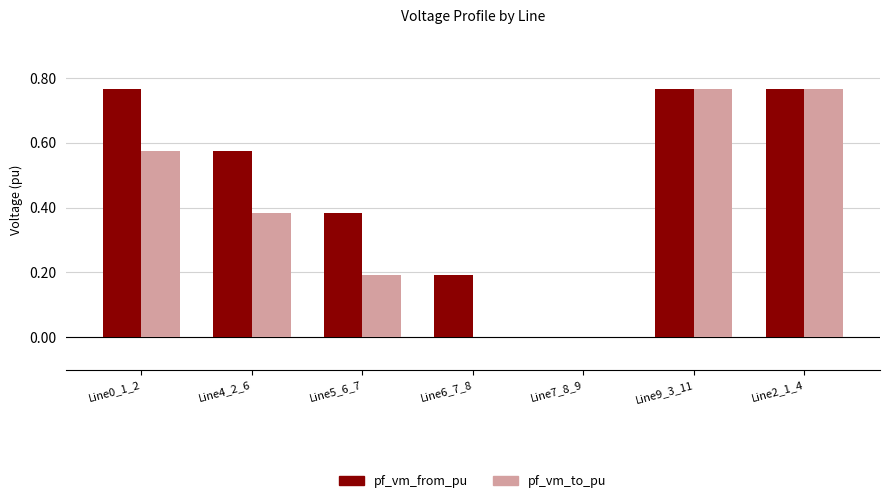

Which series has the largest total across all categories?

pf_vm_from_pu